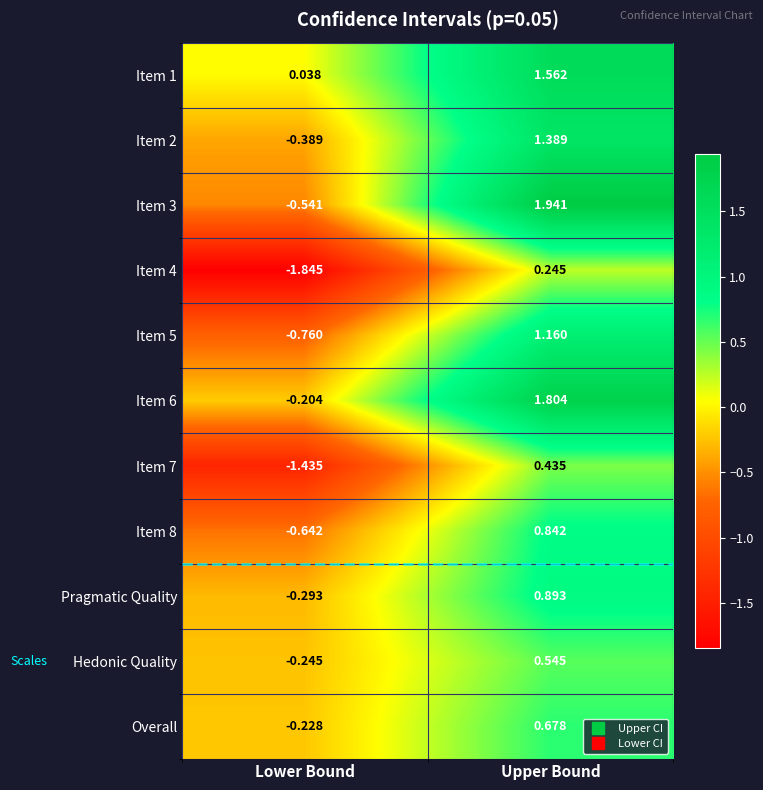

List the labels in order of Pragmatic Quality value, smallest first.

Lower Bound, Upper Bound